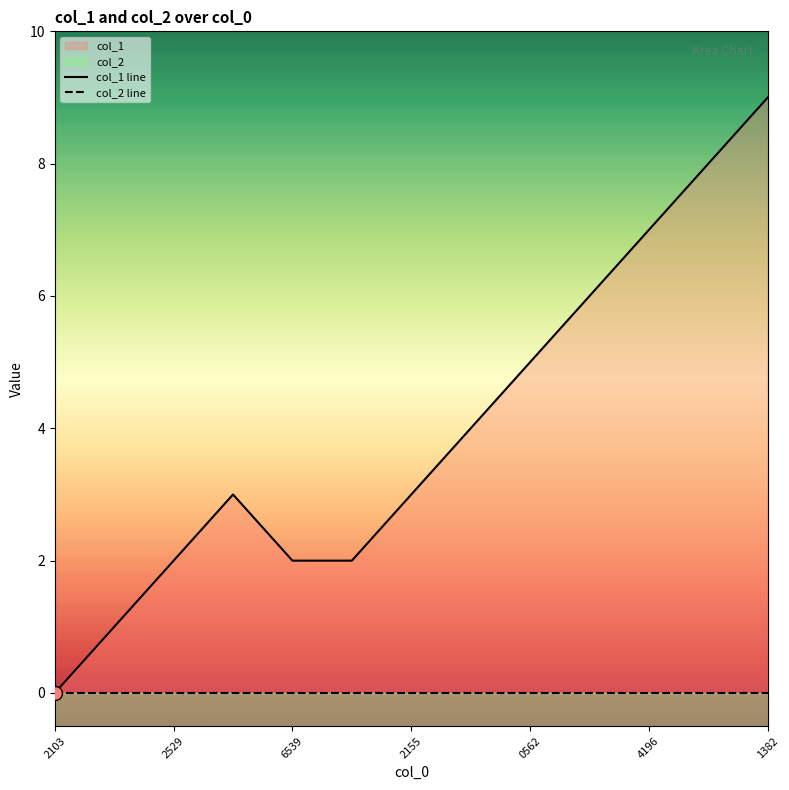

What is the difference between the maximum and minimum values?

9